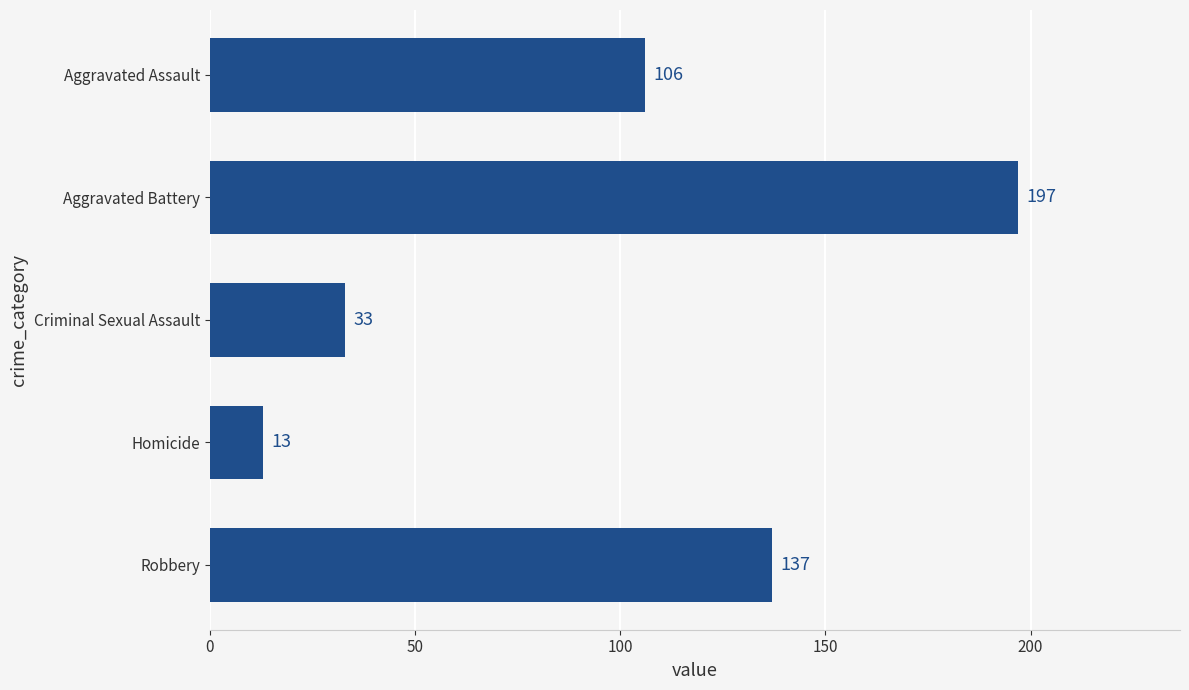

True or false: the data shows 128 at Aggravated Battery.

False